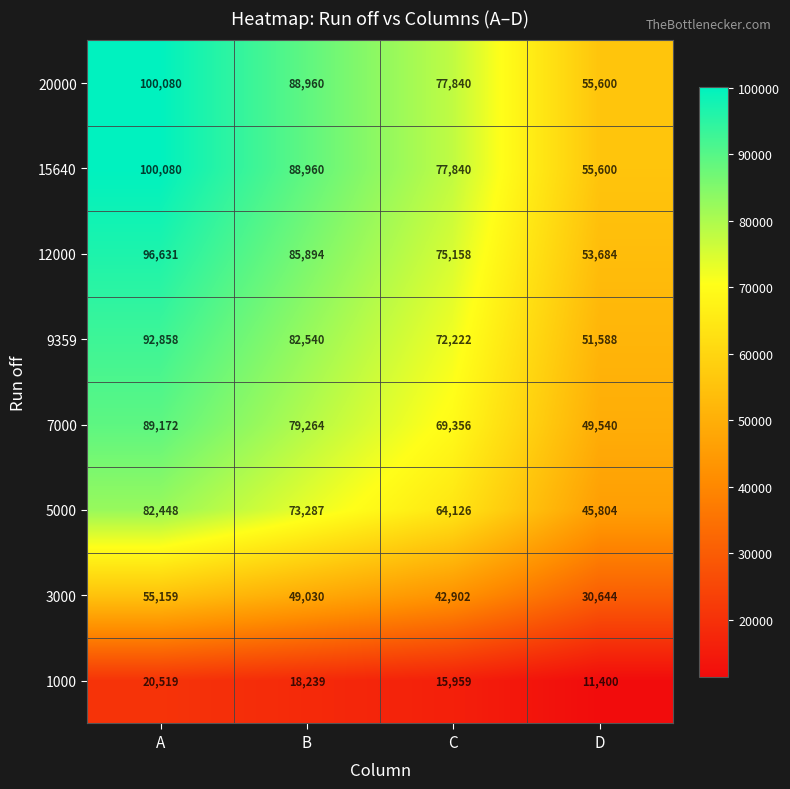

What is the difference between the highest and lowest values at A?

79561